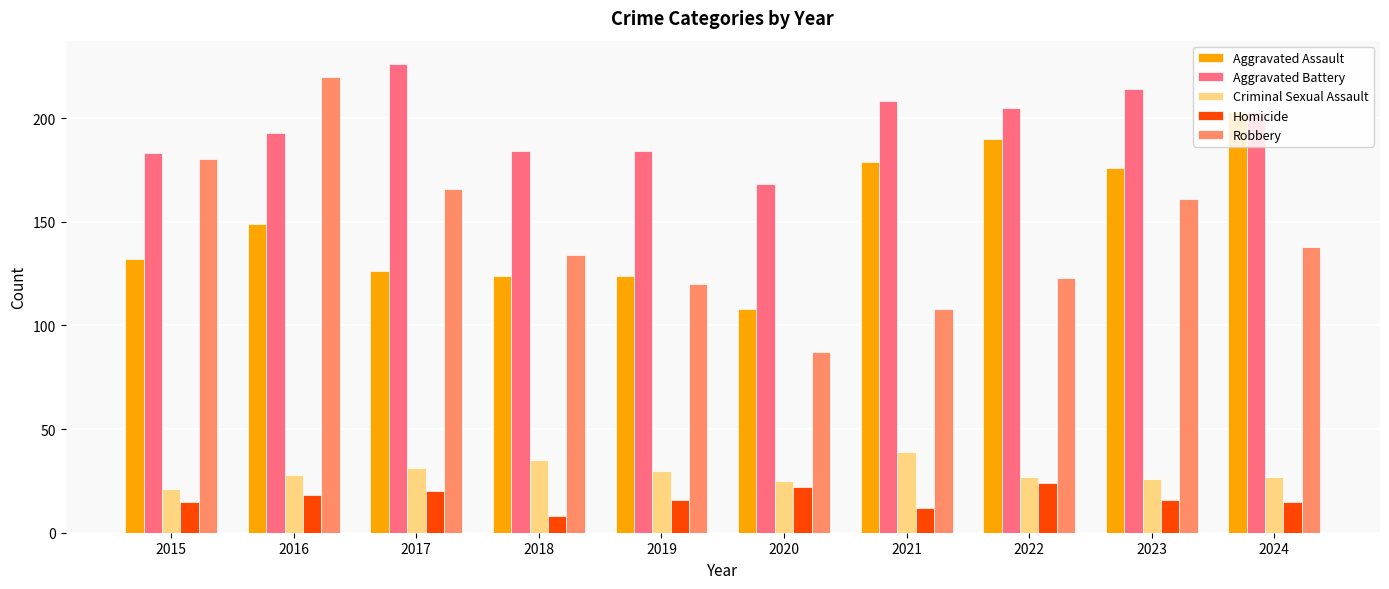

What is the sum of all Aggravated Battery values?

1968